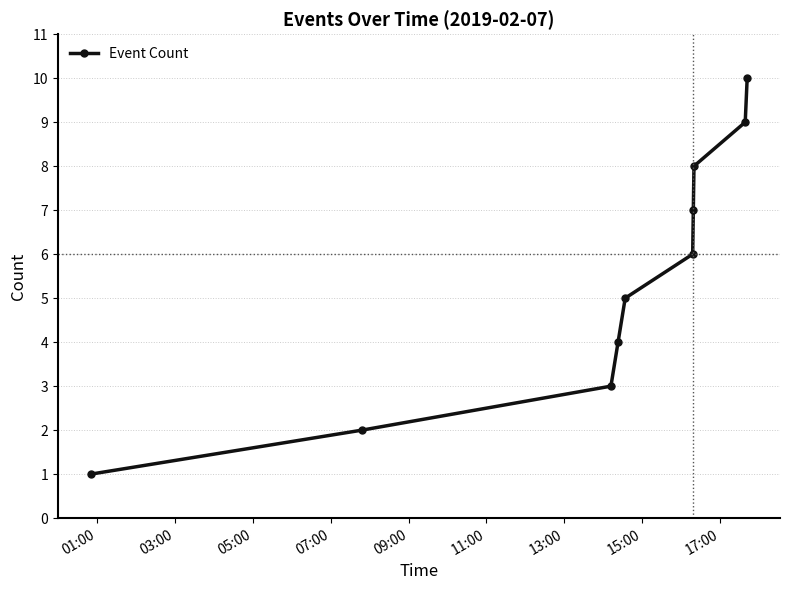

What is the difference between the maximum and minimum values?

9